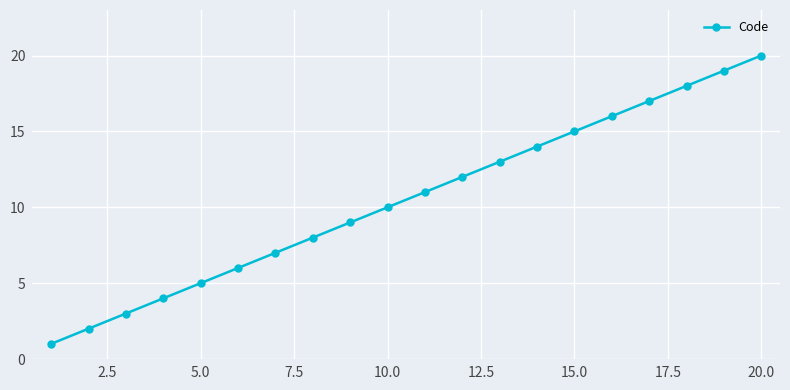

What is the maximum value shown in the chart?

20